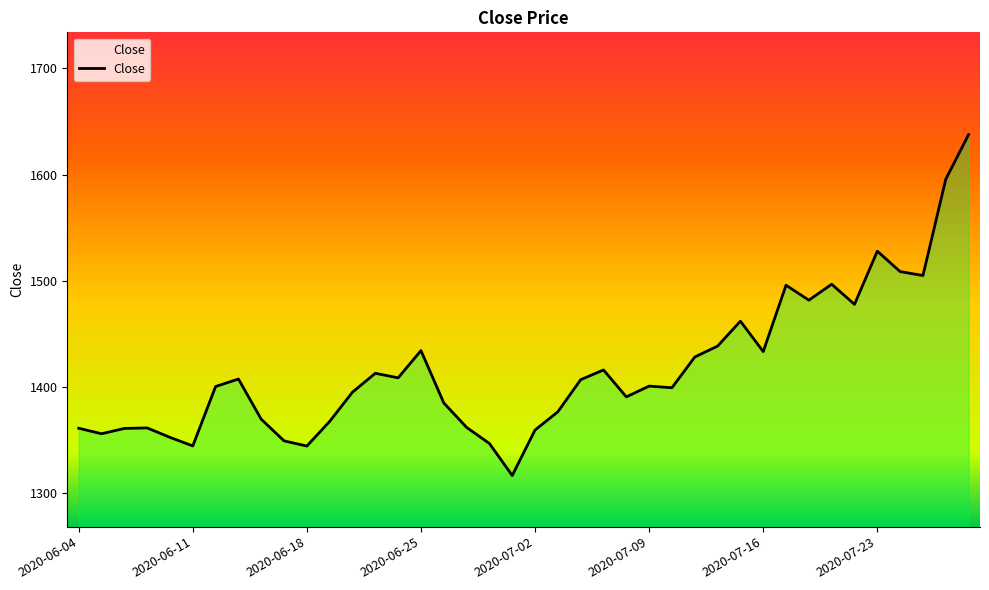

What is the difference between the maximum and minimum values?

320.9